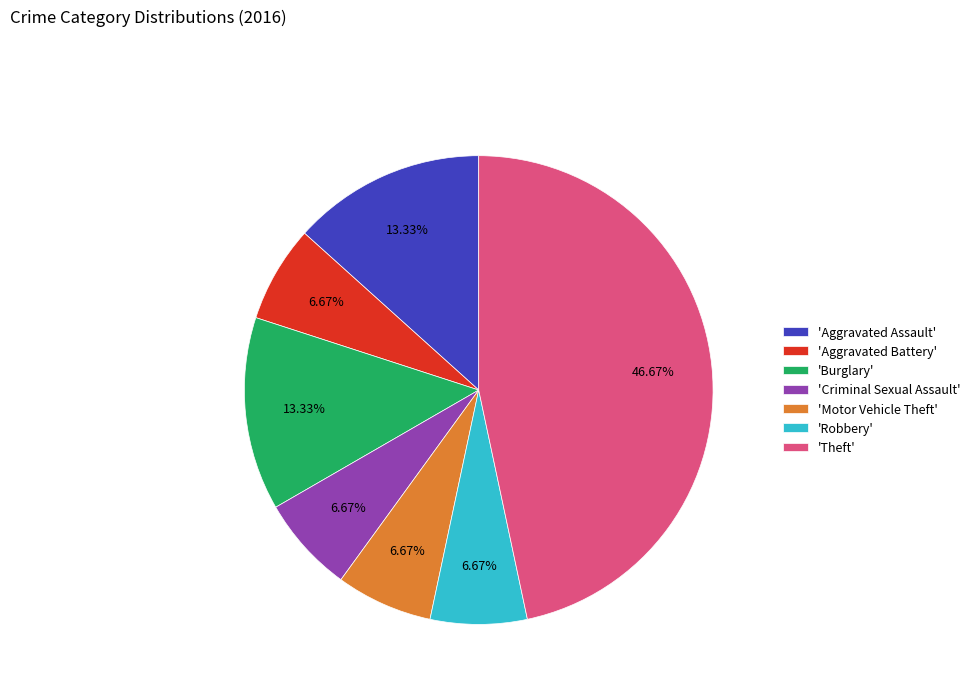

What is the largest slice in the pie chart?

'Theft'